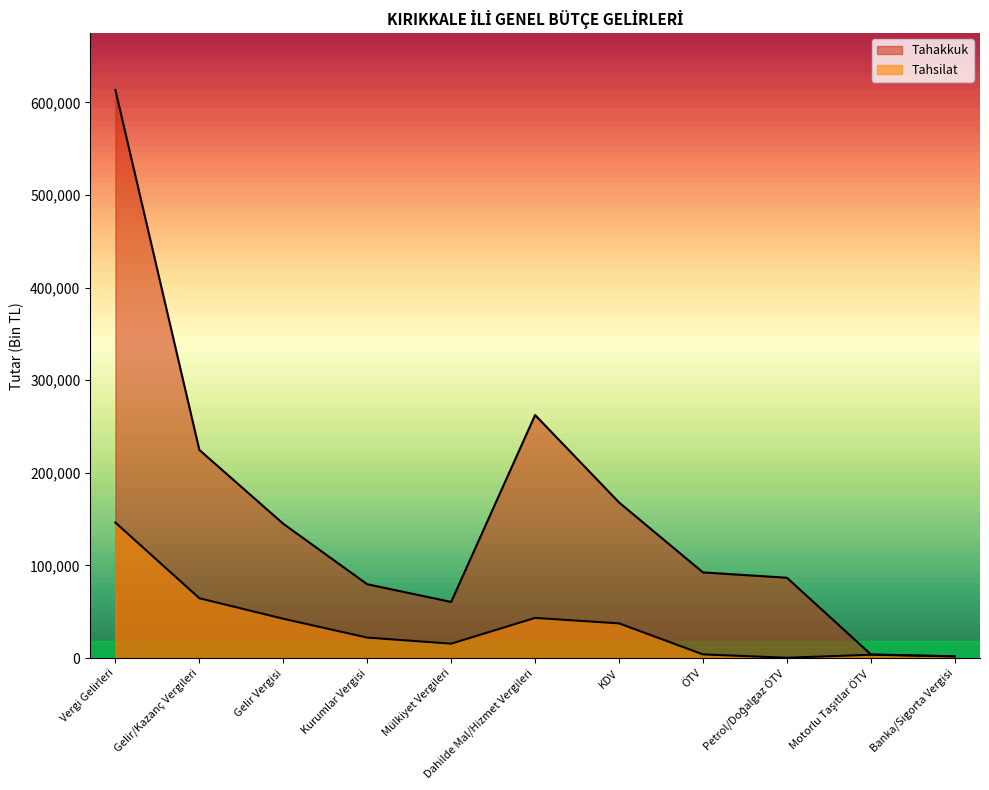

How many interior local valleys does the Tahsilat series have?

2